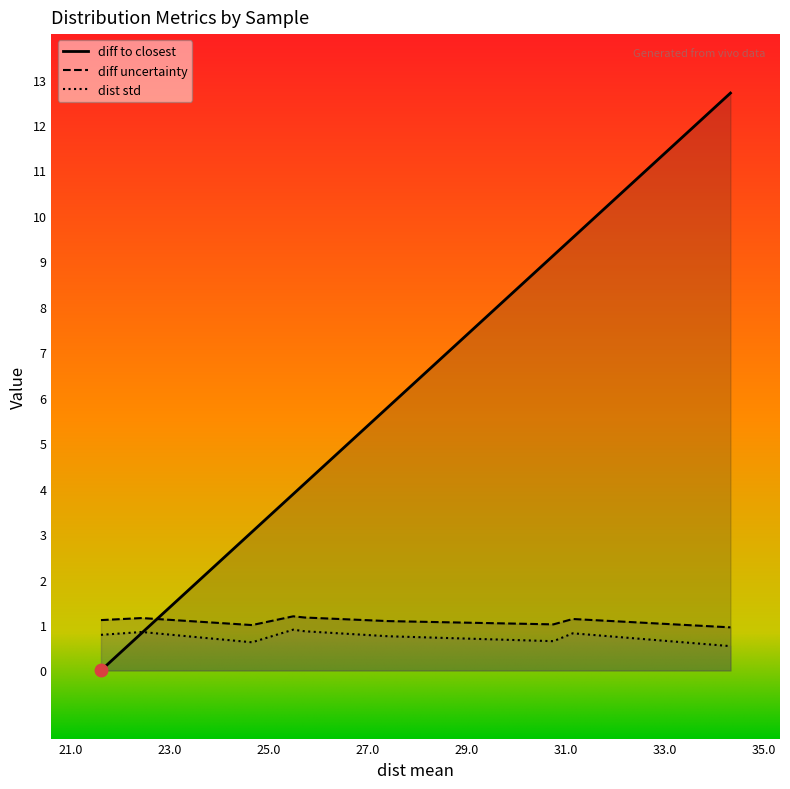

True or false: diff uncertainty and dist std cross at least once.

False